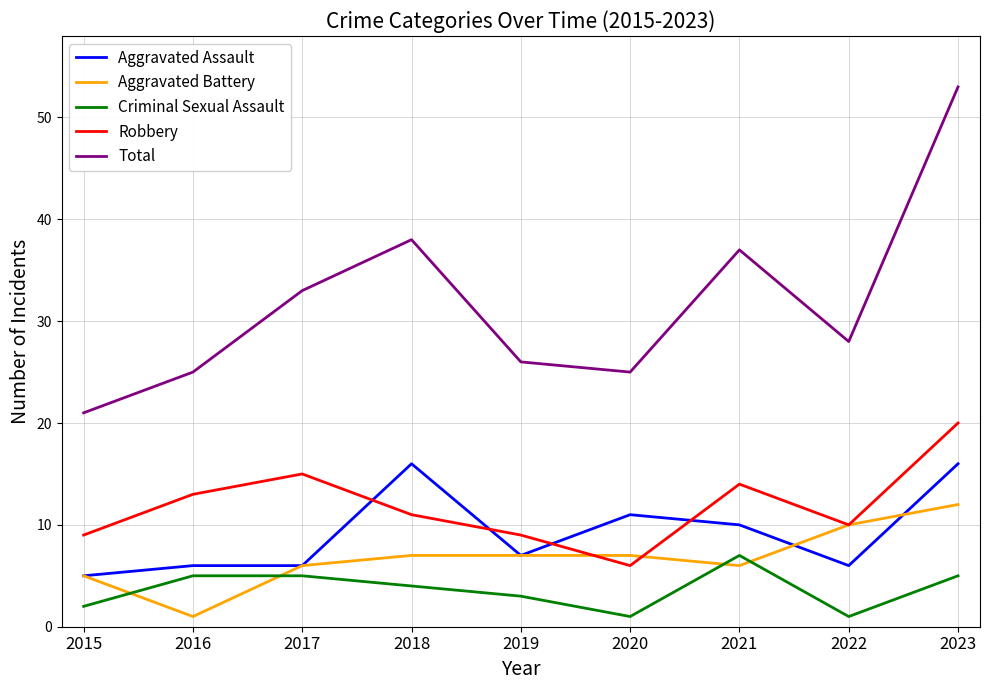

Reading left to right, list all the values displayed in this chart.

Aggravated Assault: 2015=5	2016=6	2017=6	2018=16	2019=7	2020=11	2021=10	2022=6	2023=16
Aggravated Battery: 2015=5	2016=1	2017=6	2018=7	2019=7	2020=7	2021=6	2022=10	2023=12
Criminal Sexual Assault: 2015=2	2016=5	2017=5	2018=4	2019=3	2020=1	2021=7	2022=1	2023=5
Robbery: 2015=9	2016=13	2017=15	2018=11	2019=9	2020=6	2021=14	2022=10	2023=20
Total: 2015=21	2016=25	2017=33	2018=38	2019=26	2020=25	2021=37	2022=28	2023=53